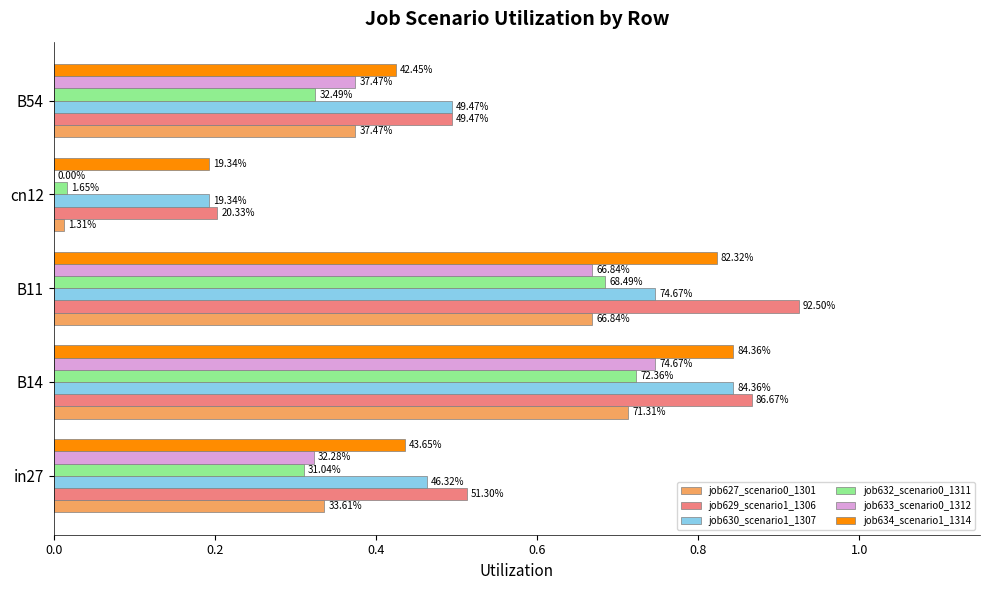

Reading left to right, what are all the values shown in this chart?

job627_scenario0_1301: 0.3	0.7	0.7	0.0	0.4
job629_scenario1_1306: 0.5	0.9	0.9	0.2	0.5
job630_scenario1_1307: 0.5	0.8	0.7	0.2	0.5
job632_scenario0_1311: 0.3	0.7	0.7	0.0	0.3
job633_scenario0_1312: 0.3	0.7	0.7	0.0	0.4
job634_scenario1_1314: 0.4	0.8	0.8	0.2	0.4